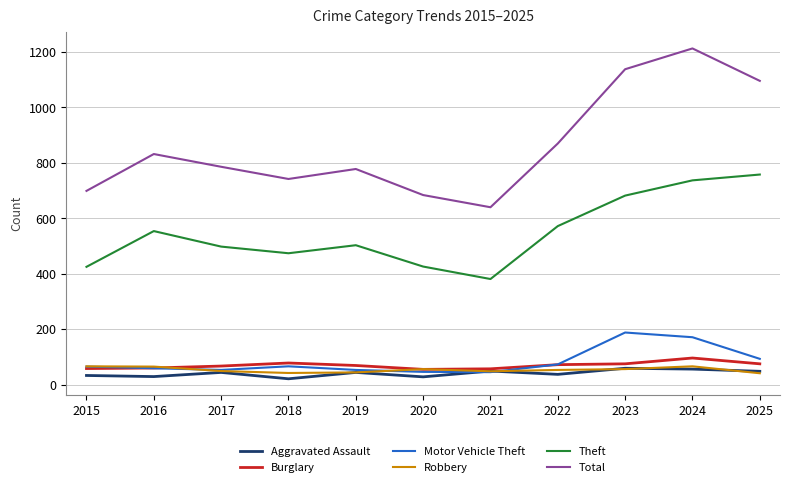

What is the sum of all Total values?

9478